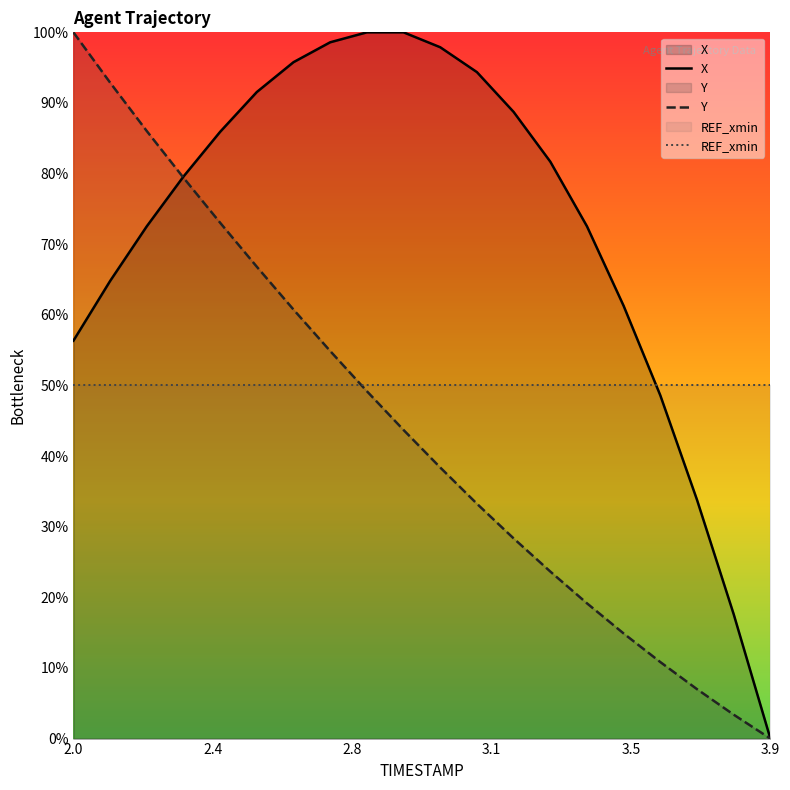

List the series in order of their overall mean, highest first.

X, REF_xmin, Y